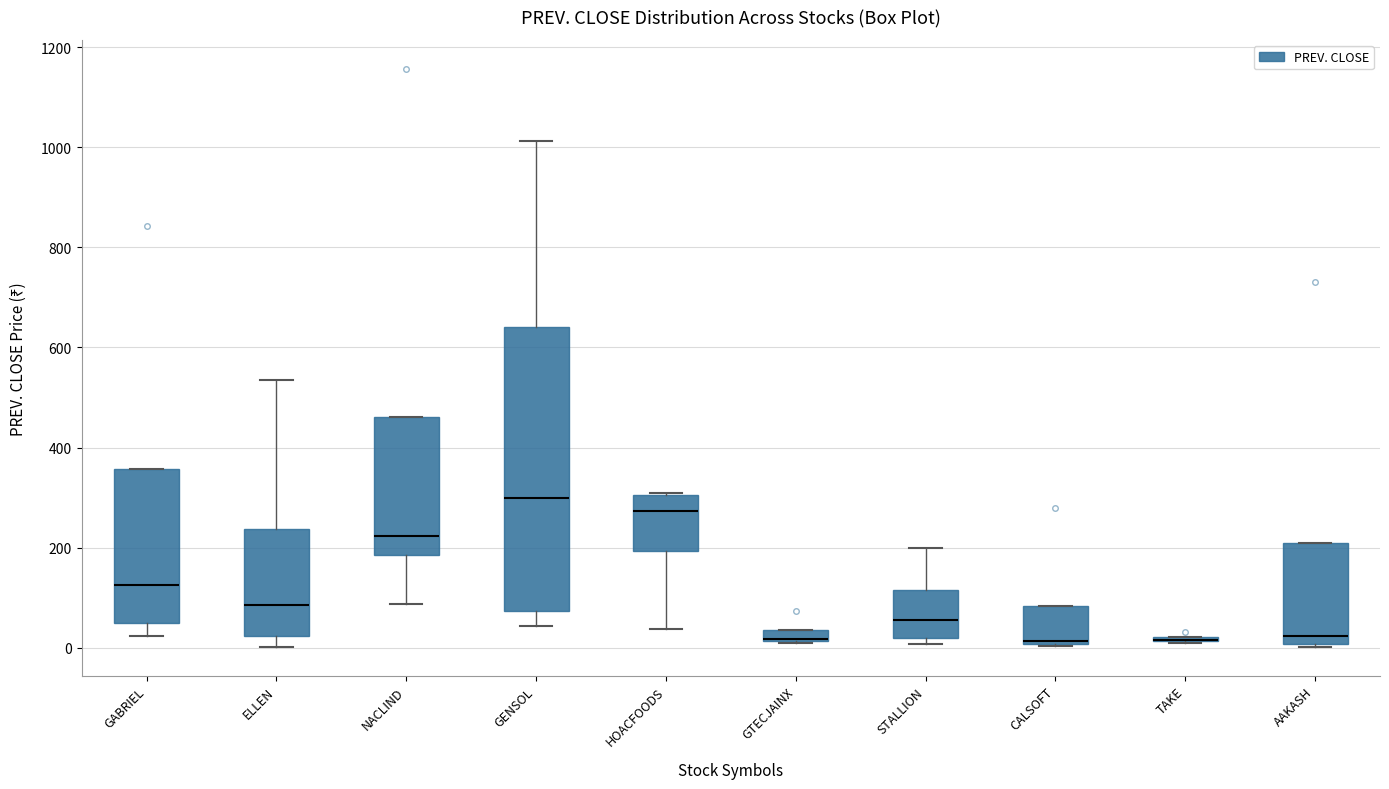

Where does the median line of the box for CALSOFT sit on the y-axis? The values are not printed on the chart, so give them approximately, as read against the axis.

20